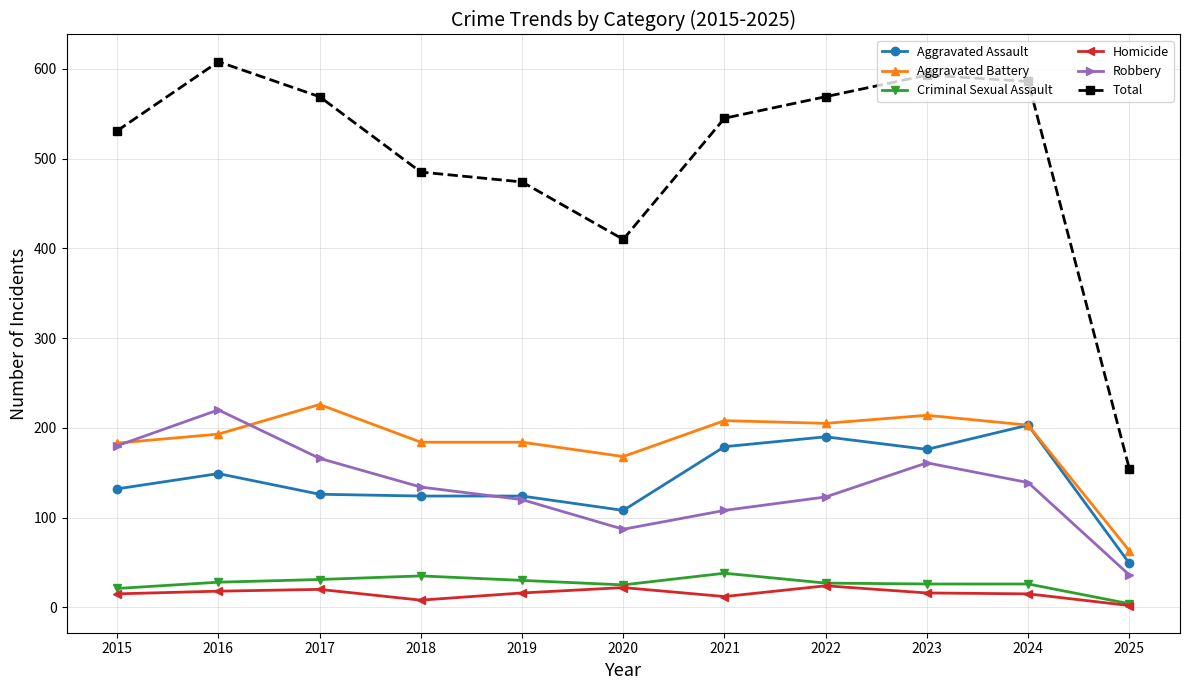

At which label is Total closest to 381?

2020